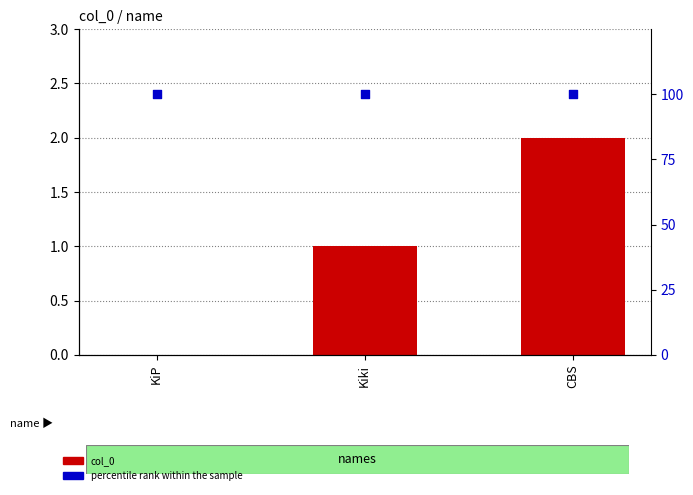

Is the value of percentile rank within the sample at CBS greater than the value of col_0 at KiP?

Yes